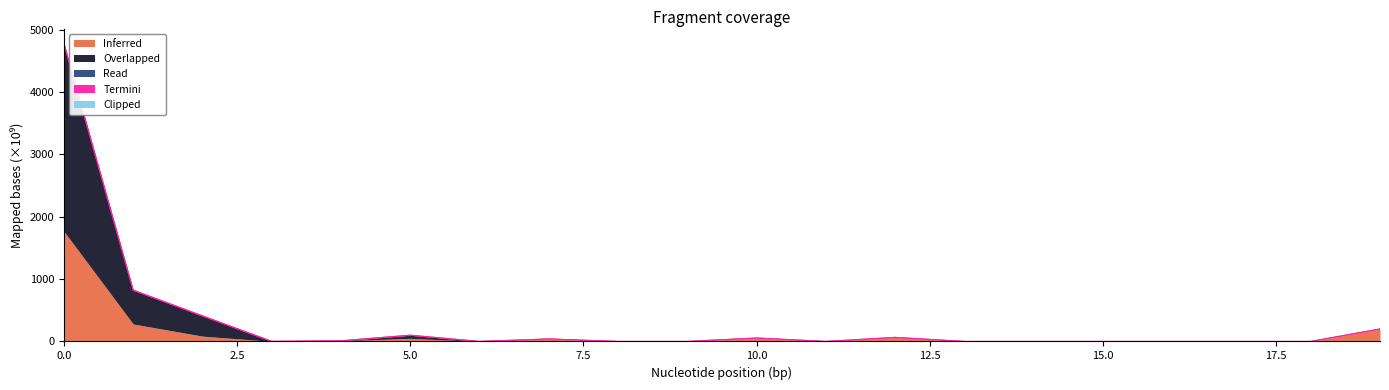

How many series are shown in this chart?

5